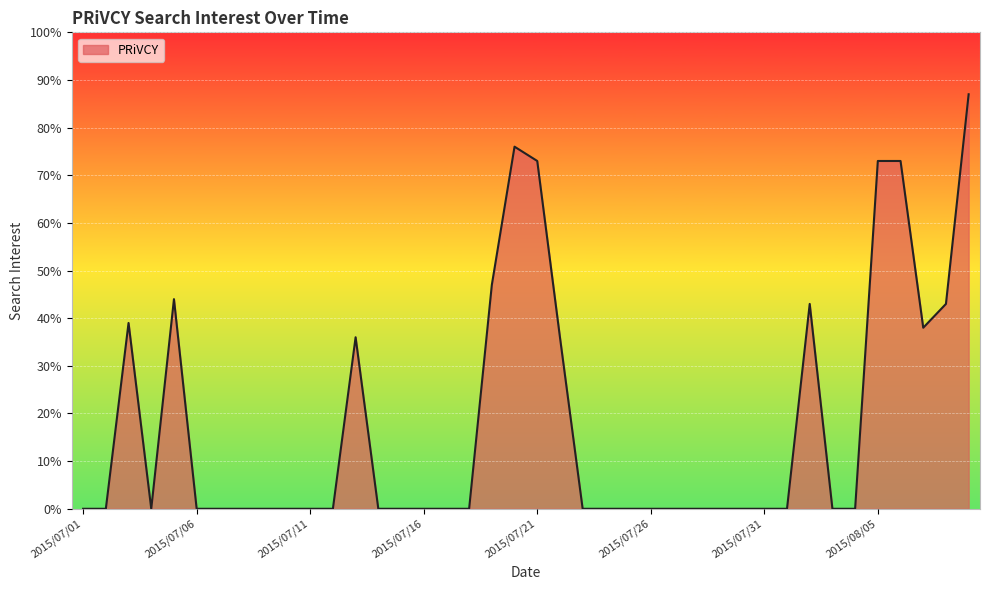

What is the greatest value displayed?

87